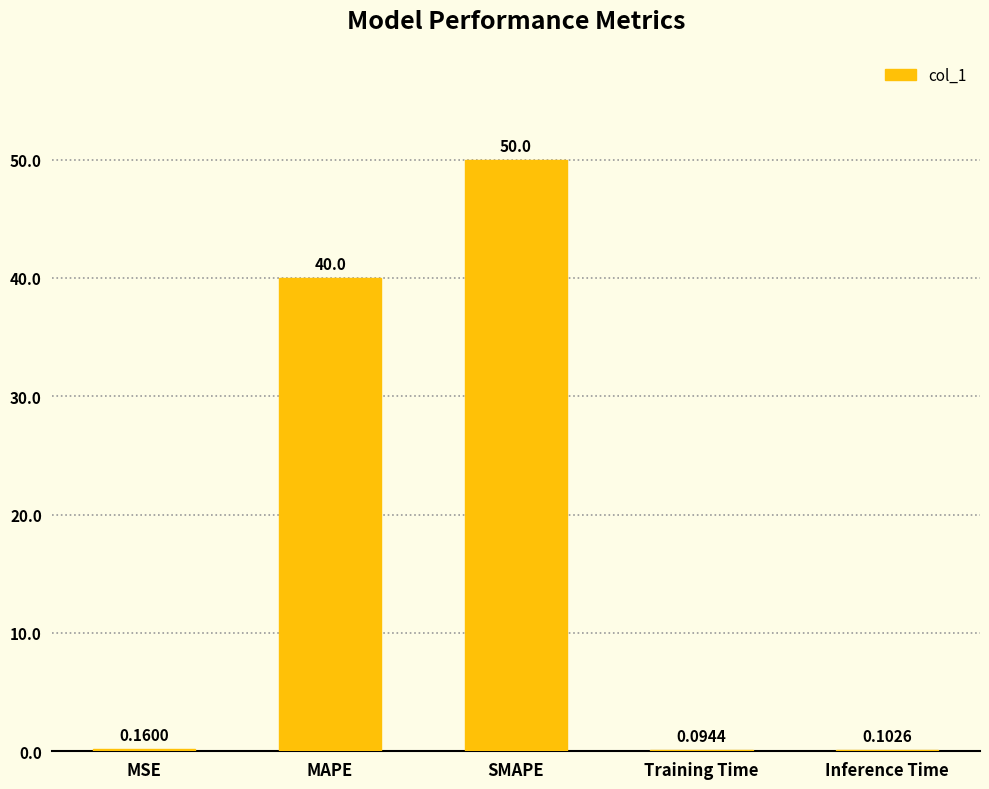

Is it true that the value at MAPE is 64.6?

False